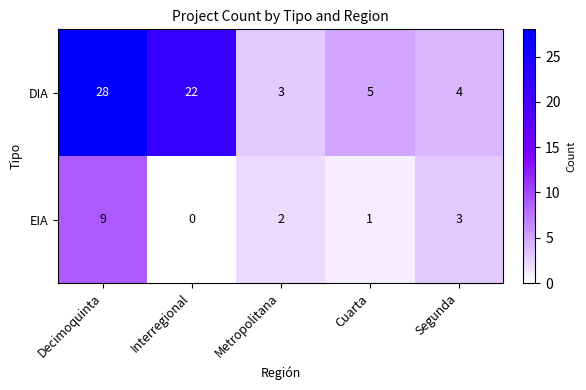

What is the total value across all series at Interregional?

22